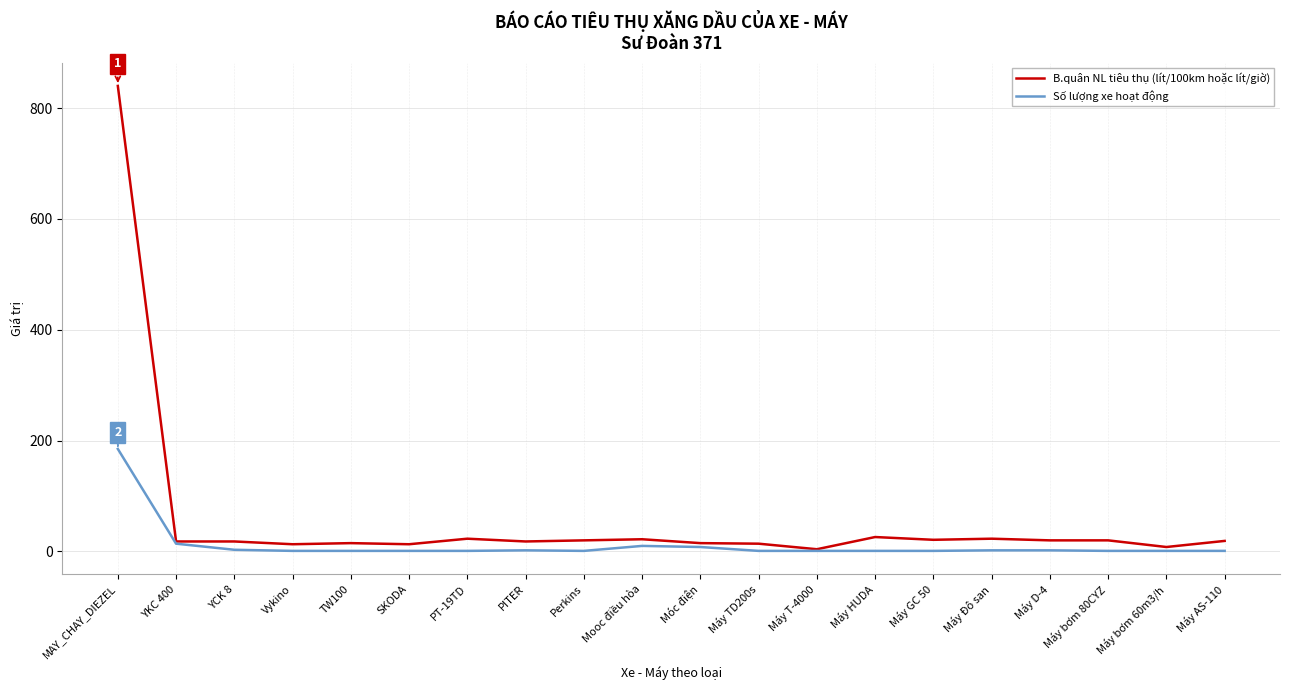

Which series has the largest total across all categories?

B.quân NL tiêu thụ (lít/100km hoặc lít/giờ)